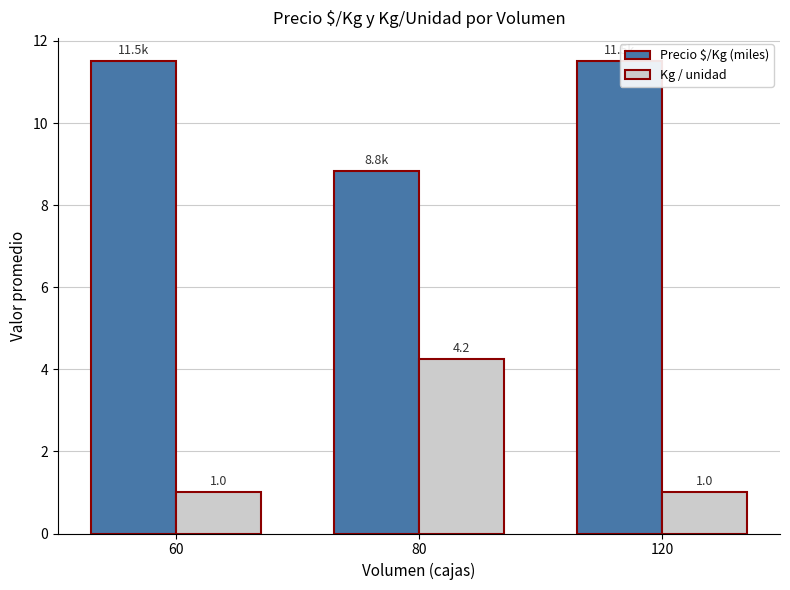

Is it true that Kg / unidad equals 0.4 at 60?

False